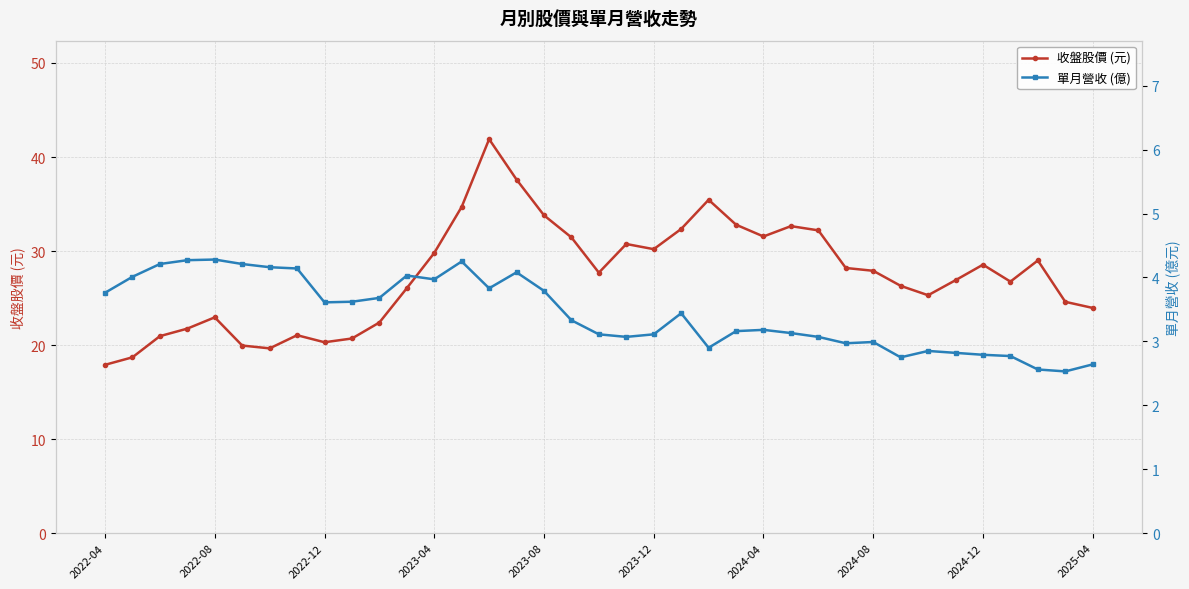

List the series in order of their peak value, highest first.

收盤股價 (元), 單月營收 (億)